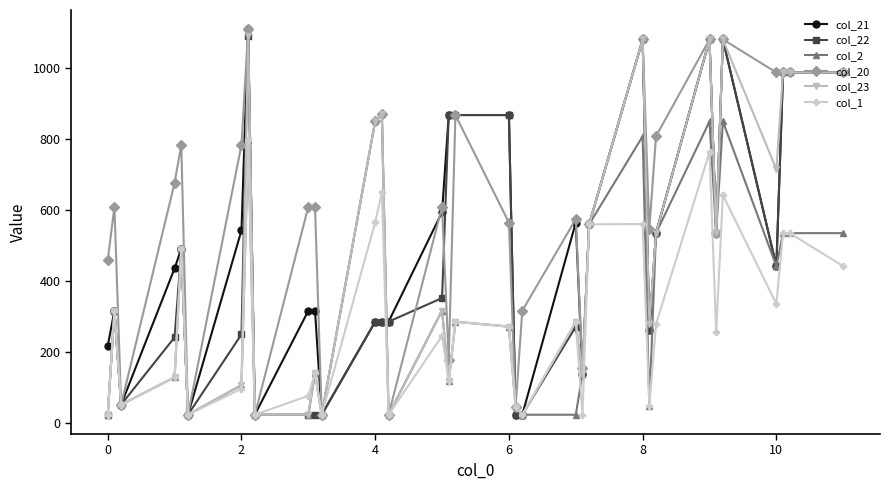

What is the value of the col_2 point at the 32nd from the left?

534.5